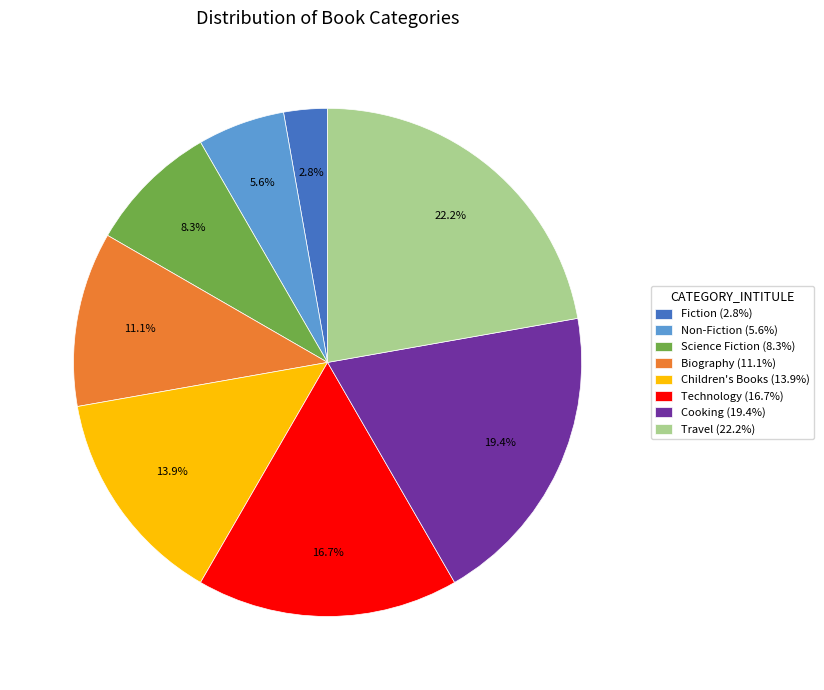

To the nearest percent, what is the difference between the Science Fiction and Children's Books slice percentages?

6%